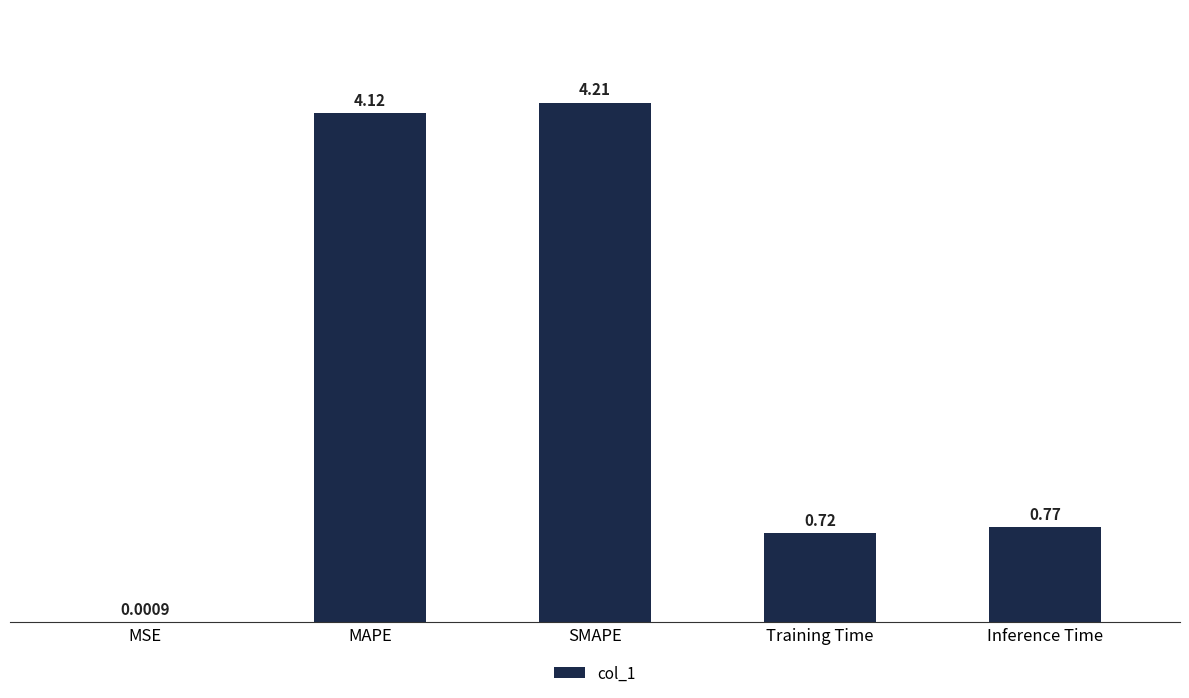

Is it true that the value at SMAPE is 6.0?

False